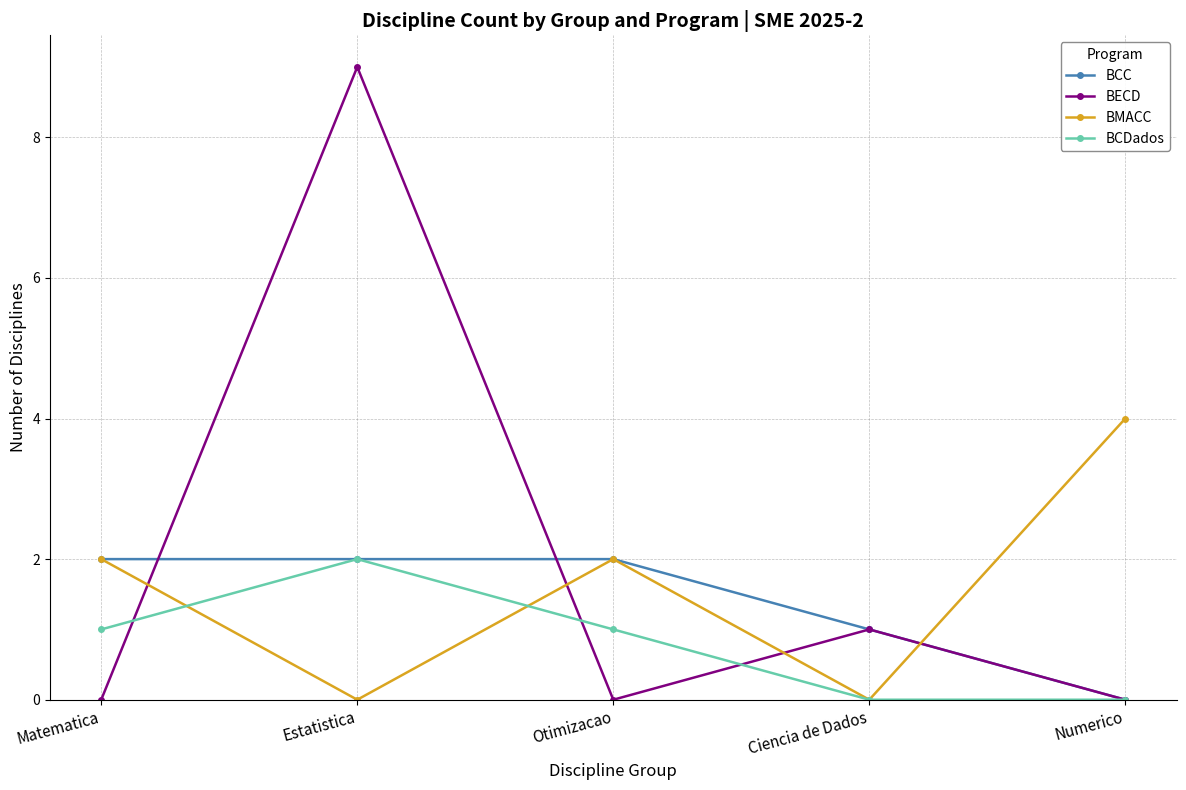

What is the label of the 4th point from the left?

Ciencia de Dados